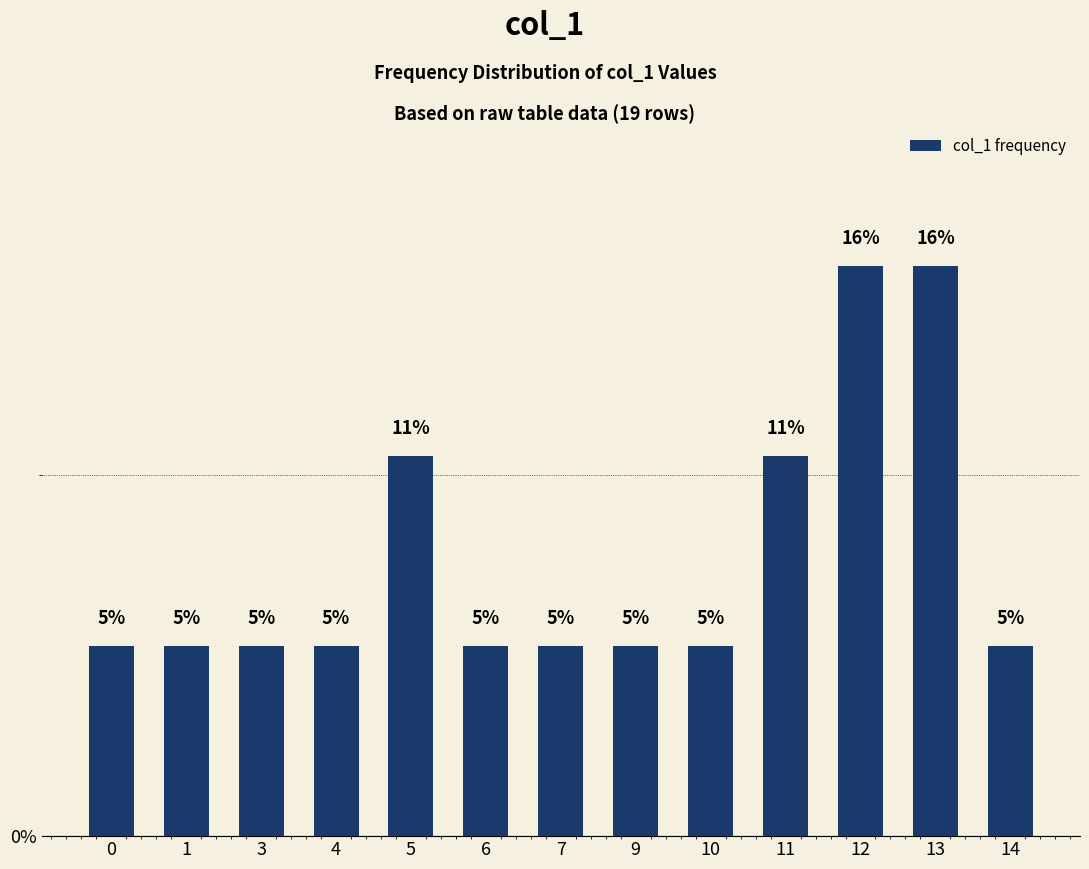

Does the chart contain any negative values?

No